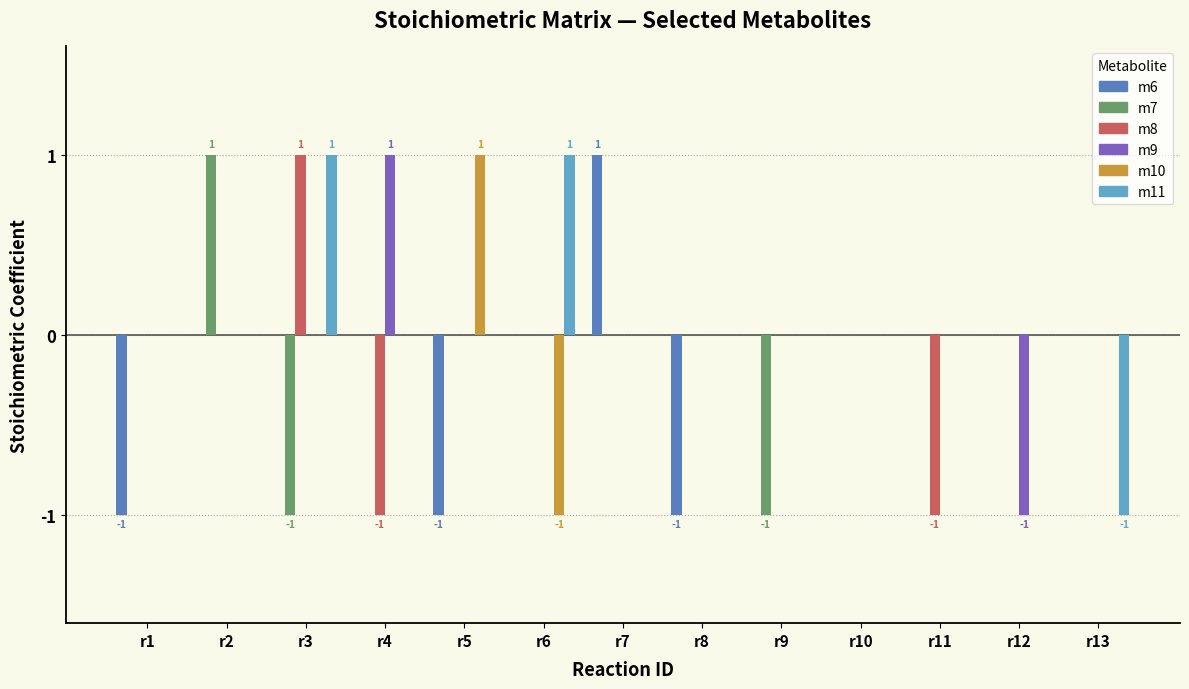

Between r3 and r13, which series saw the biggest shift?

m11